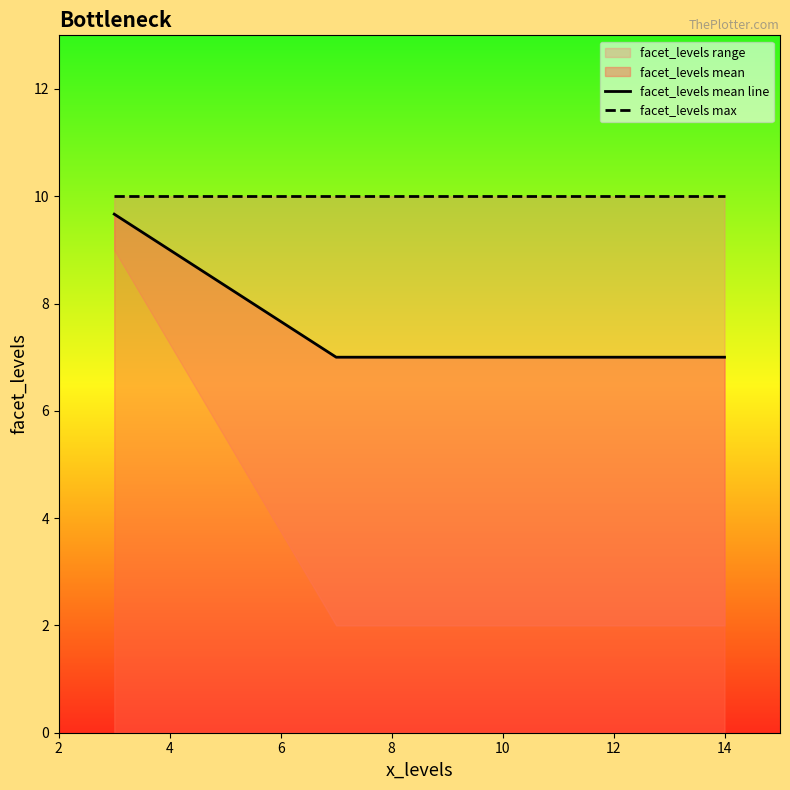

What is the value of the facet_levels max point at the 1st from the left?

10.0